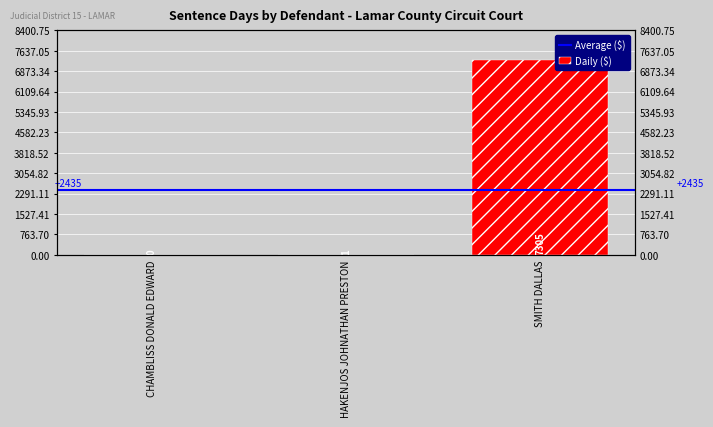

Reading right to left, transcribe all the data shown in this chart.

7305	1	0